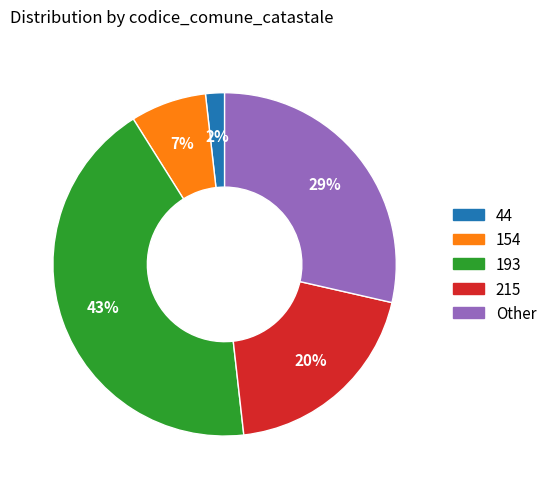

Which has a higher value, 215 or 154?

215